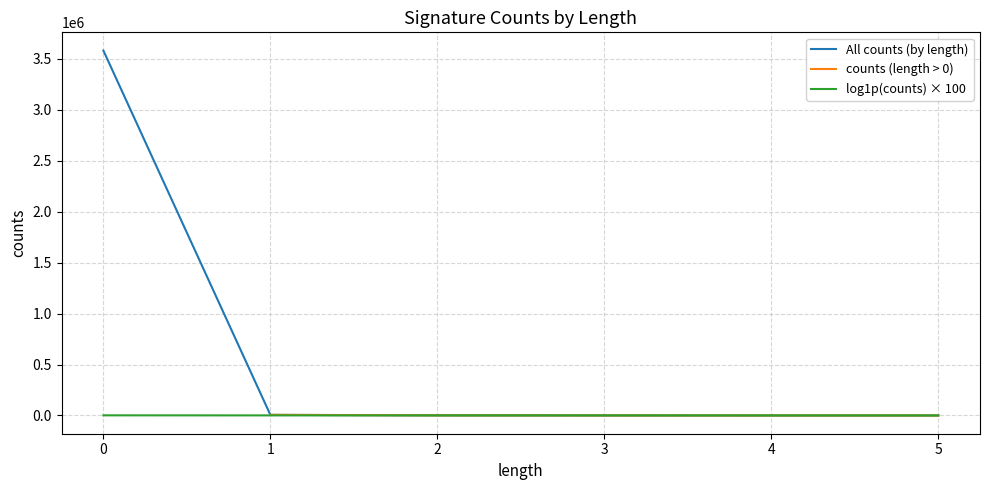

What is the lowest value of the log1p(counts) × 100 series?

256.5